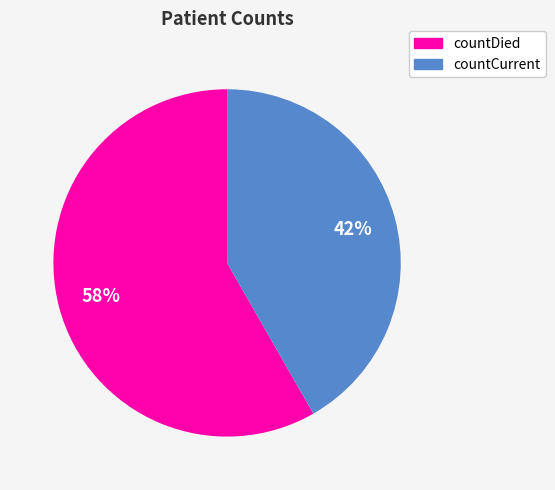

What is the ratio of the value at countCurrent to the value at countDied?

0.7